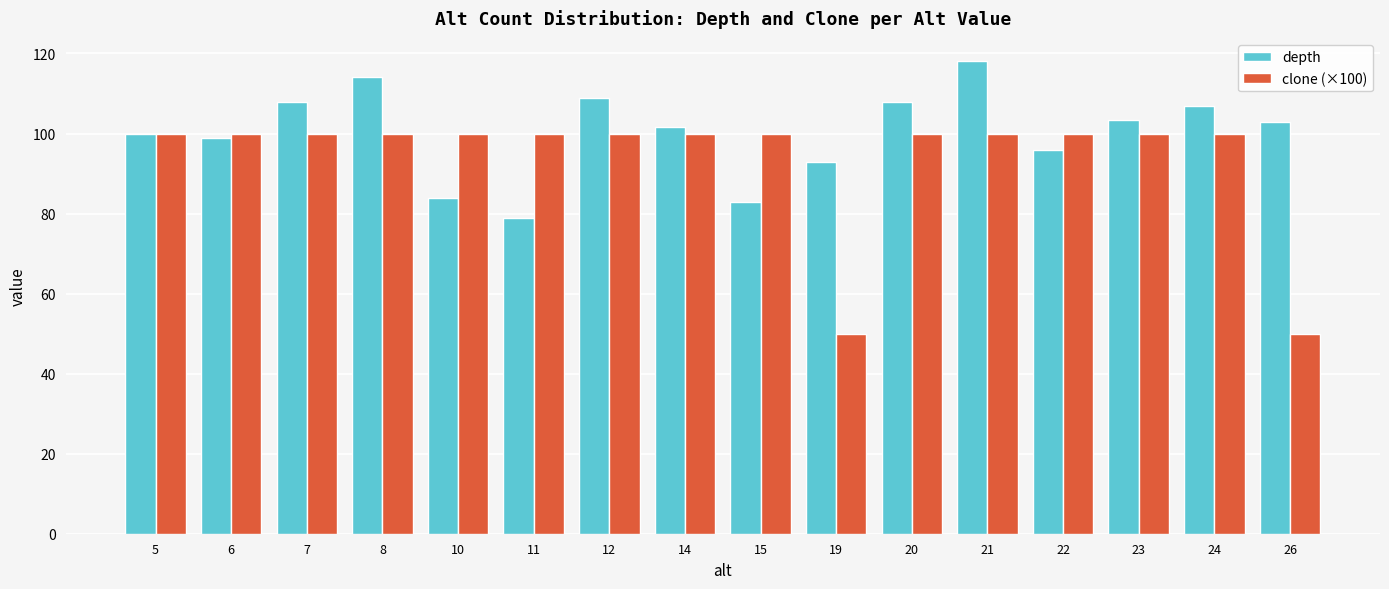

Where is depth nearest to the value 98?

6